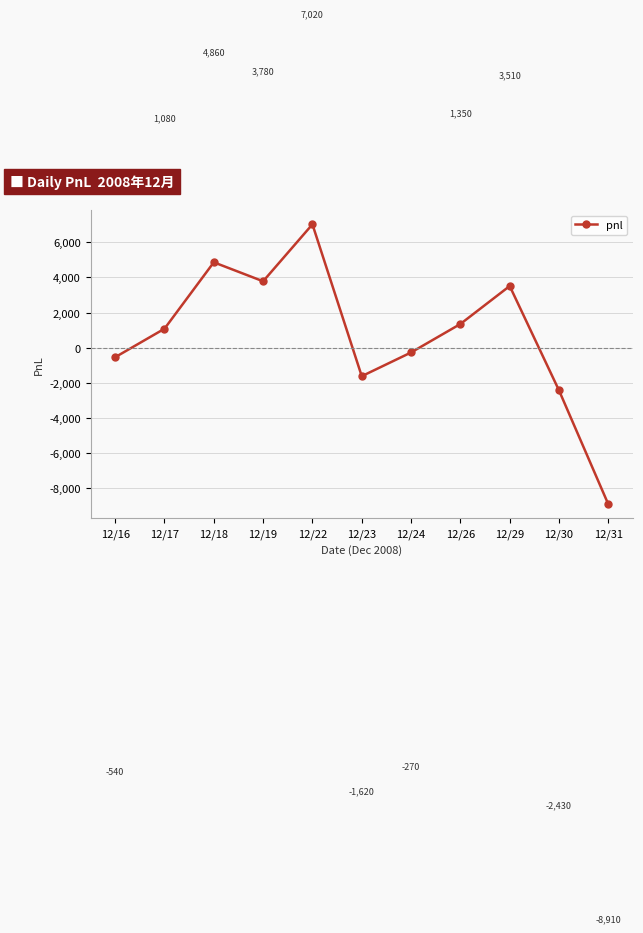

What is the minimum value shown in the chart?

-8910